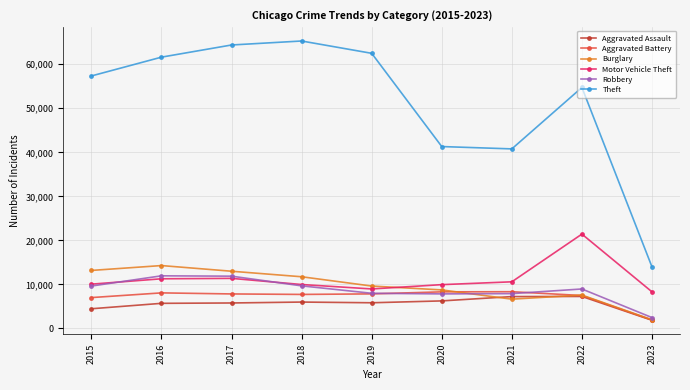

Where does the Aggravated Assault series first go above 5841?

2018